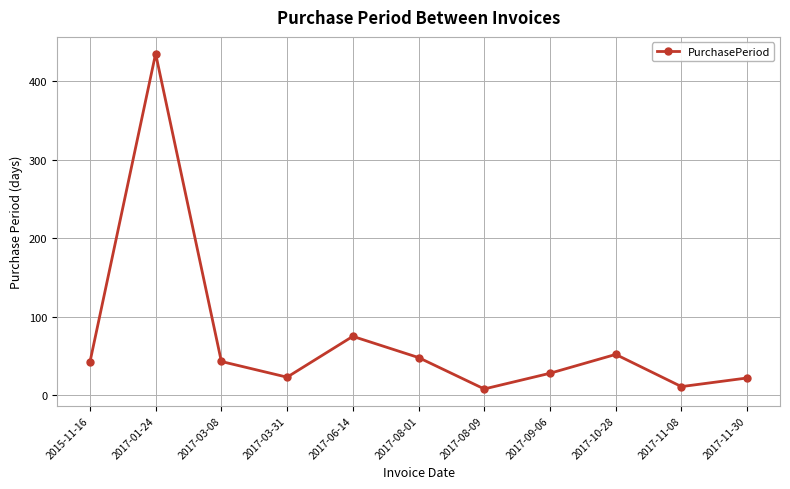

Which label corresponds to the largest value in the chart?

2017-01-24